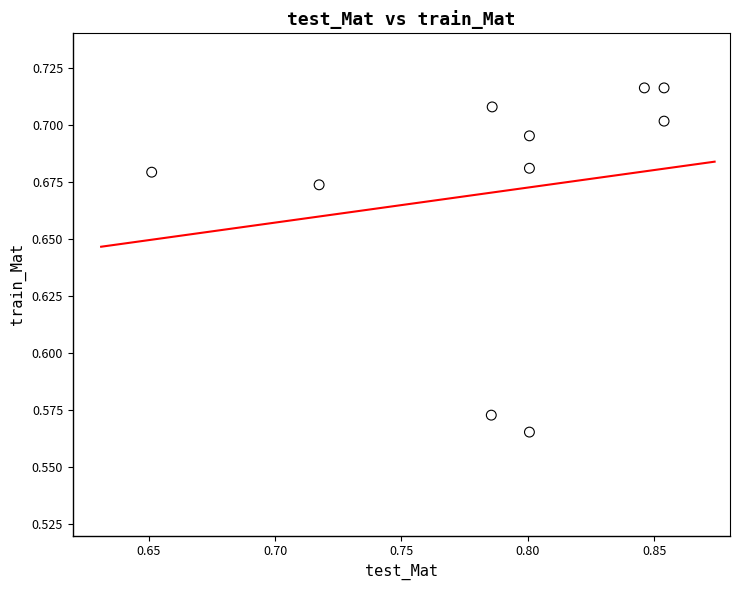

What is the average X value?

0.8